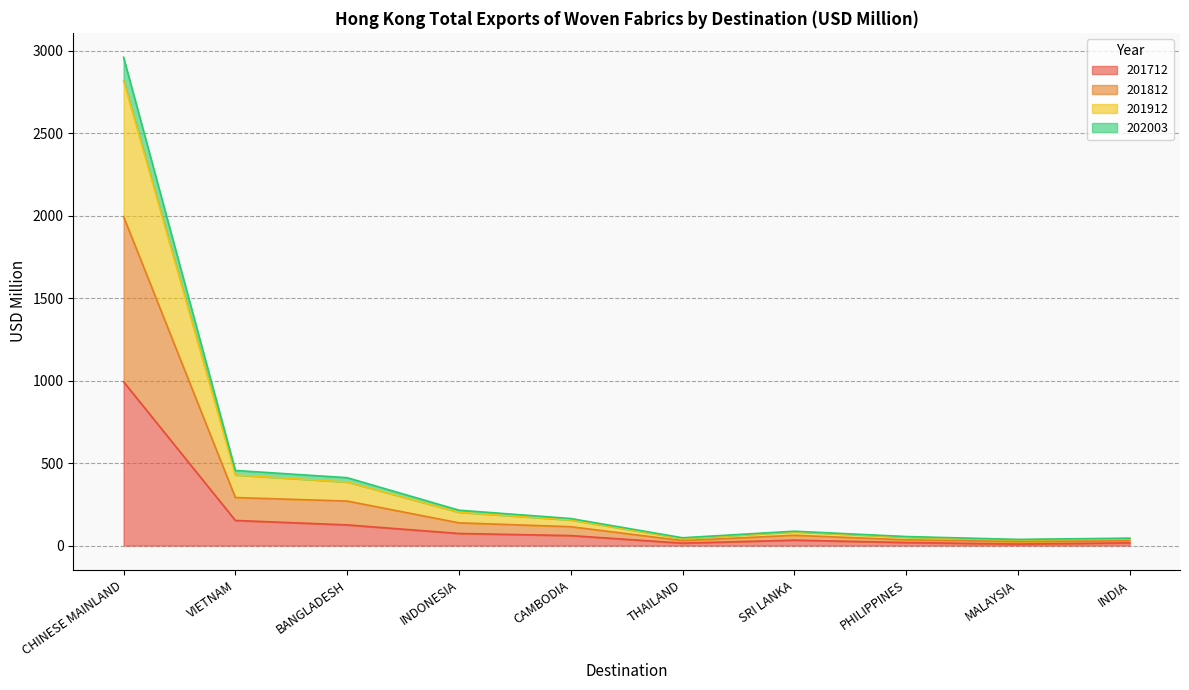

At which label does 201712 reach its peak?

CHINESE MAINLAND